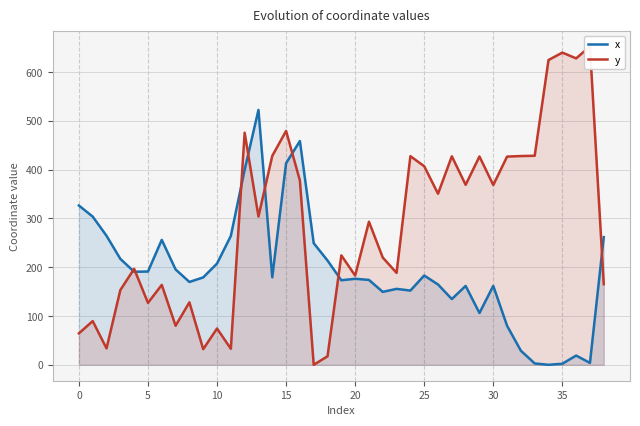

Which series changed the most between 14 and 31?

x